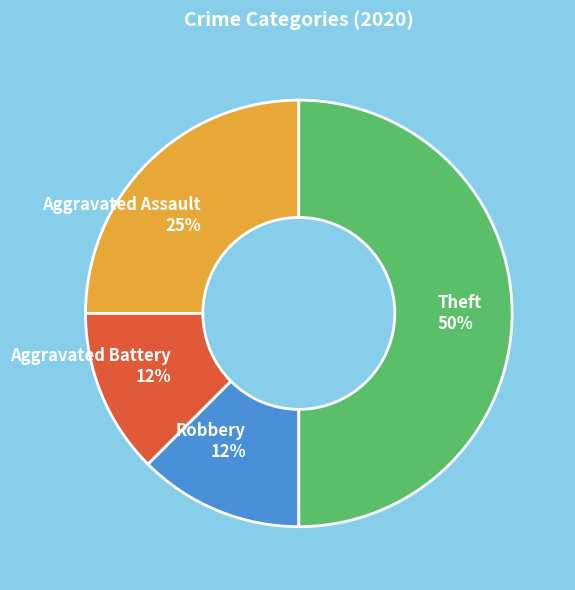

To the nearest percent, what is the average slice percentage?

25%